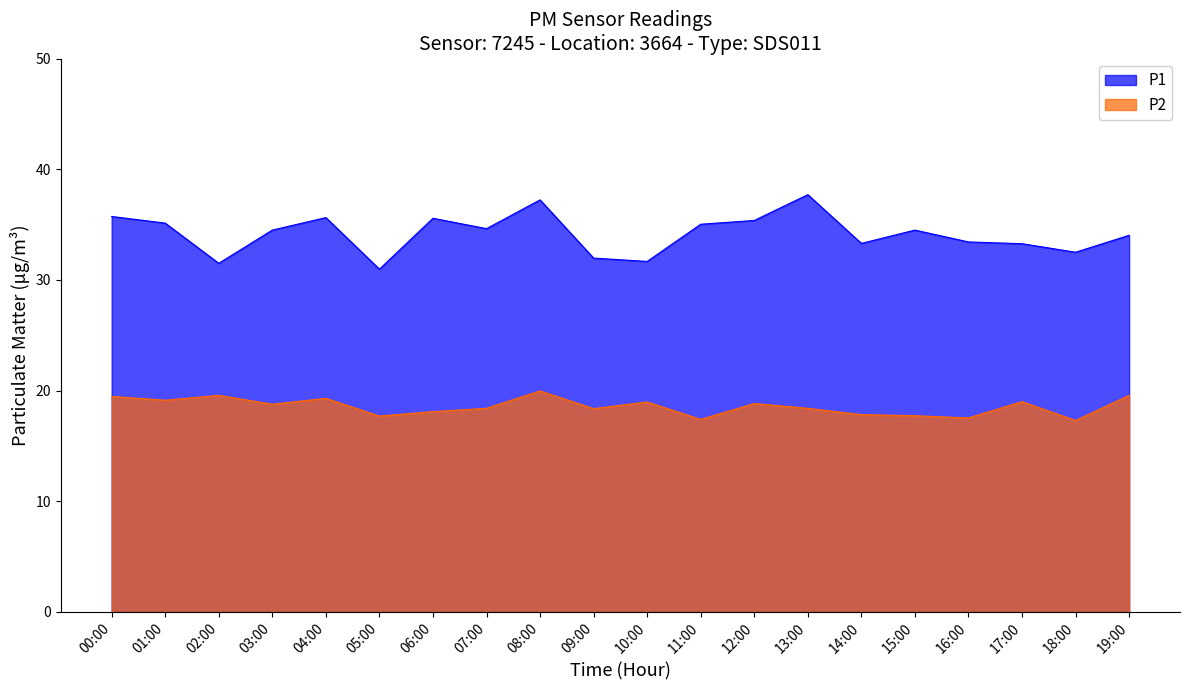

List the series in order of their peak value, highest first.

P1, P2